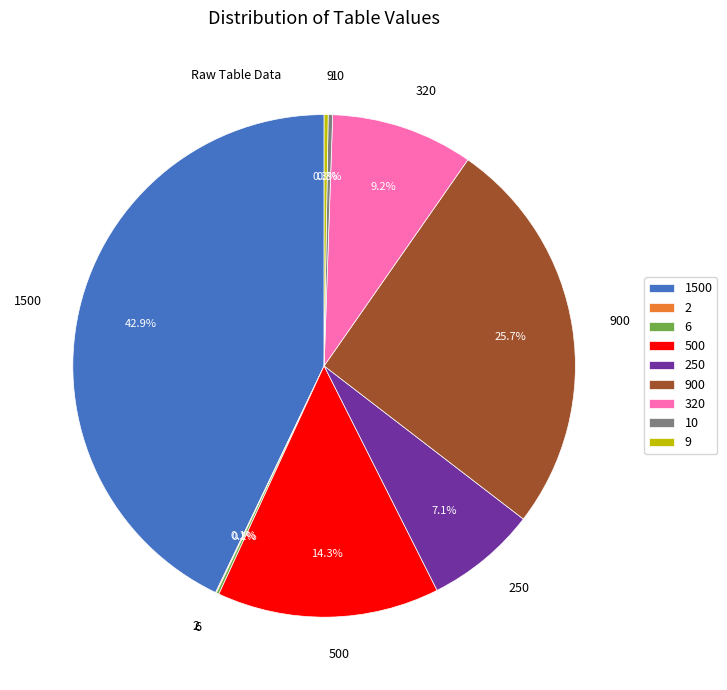

Which slice is the largest?

1500